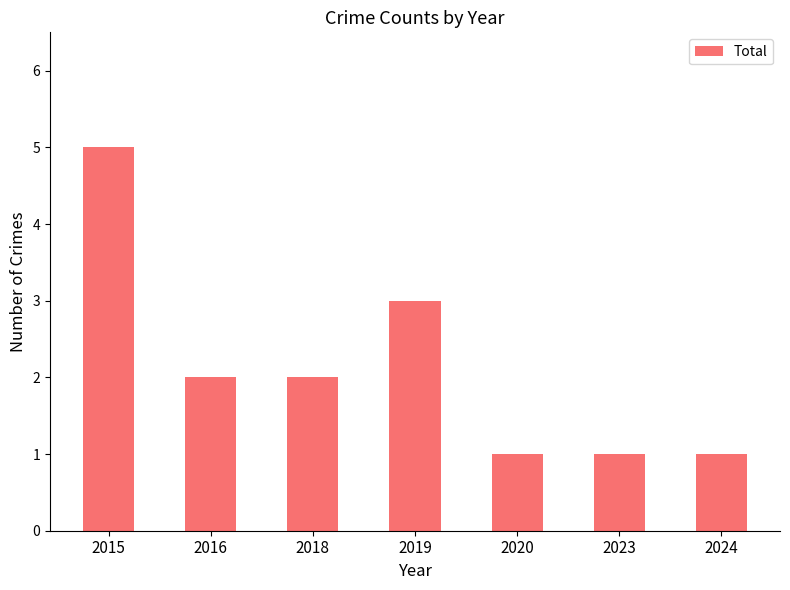

What is the greatest value displayed?

5